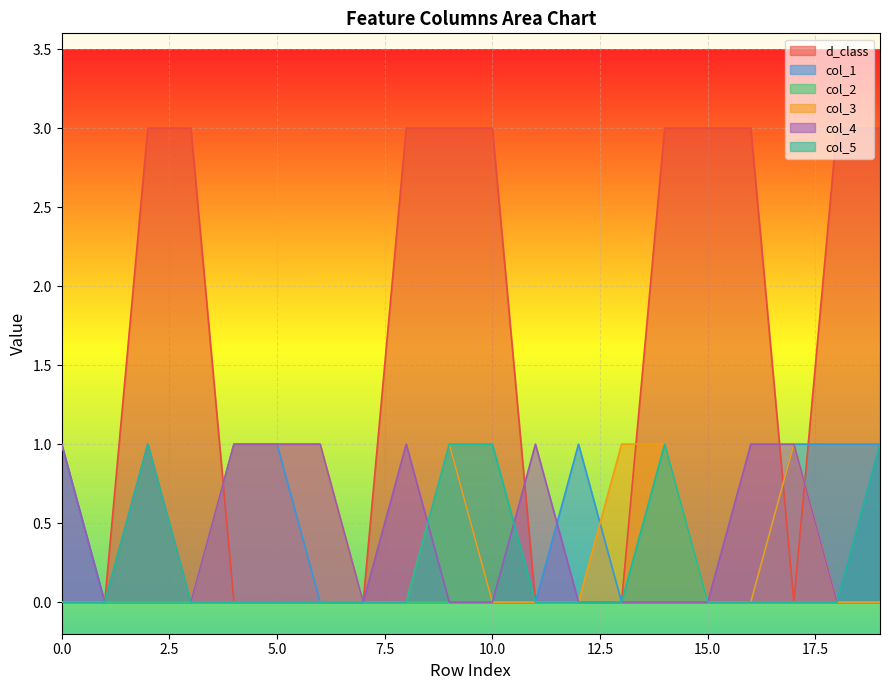

Which series has the largest total across all categories?

d_class